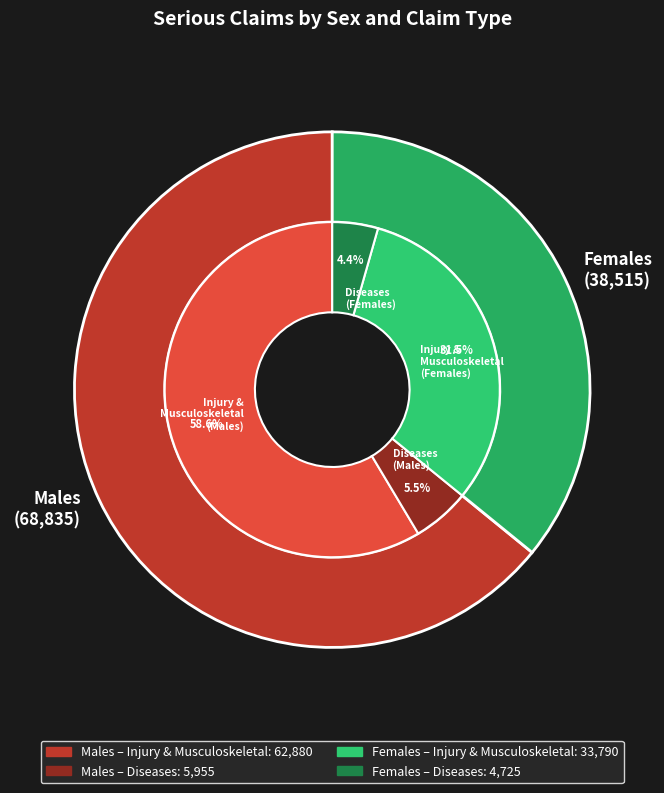

How many slices are in this pie chart?

4